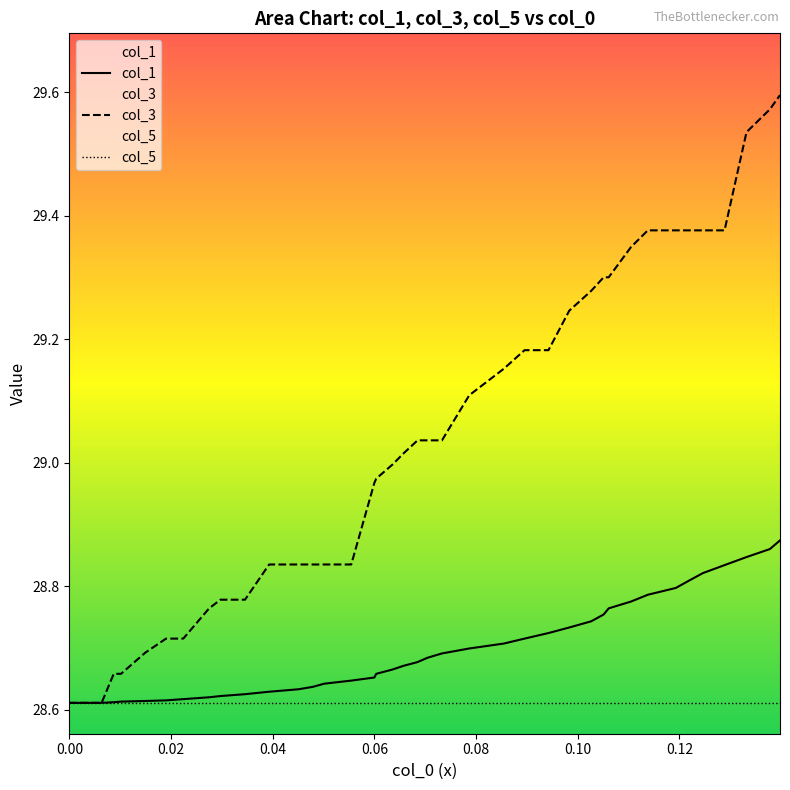

Which series has the widest spread of values?

col_3